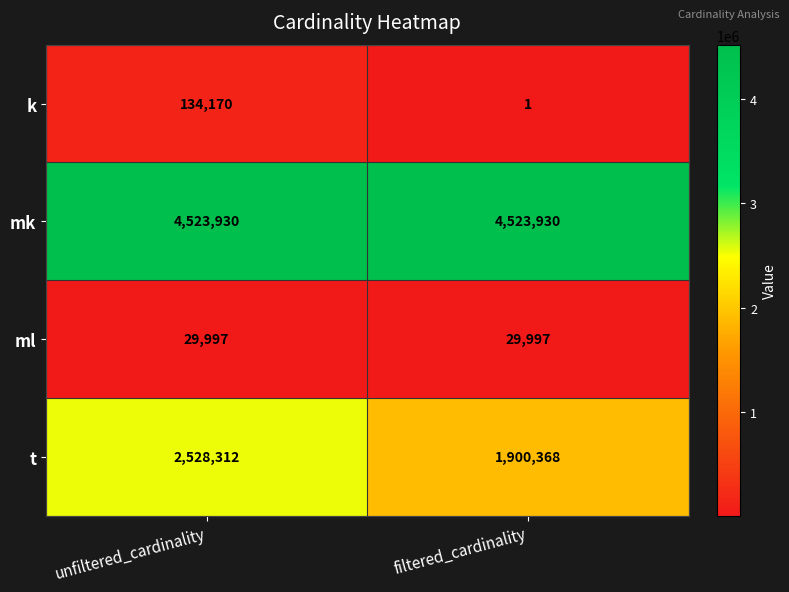

What is the difference between the maximum and minimum values in the t series?

627944